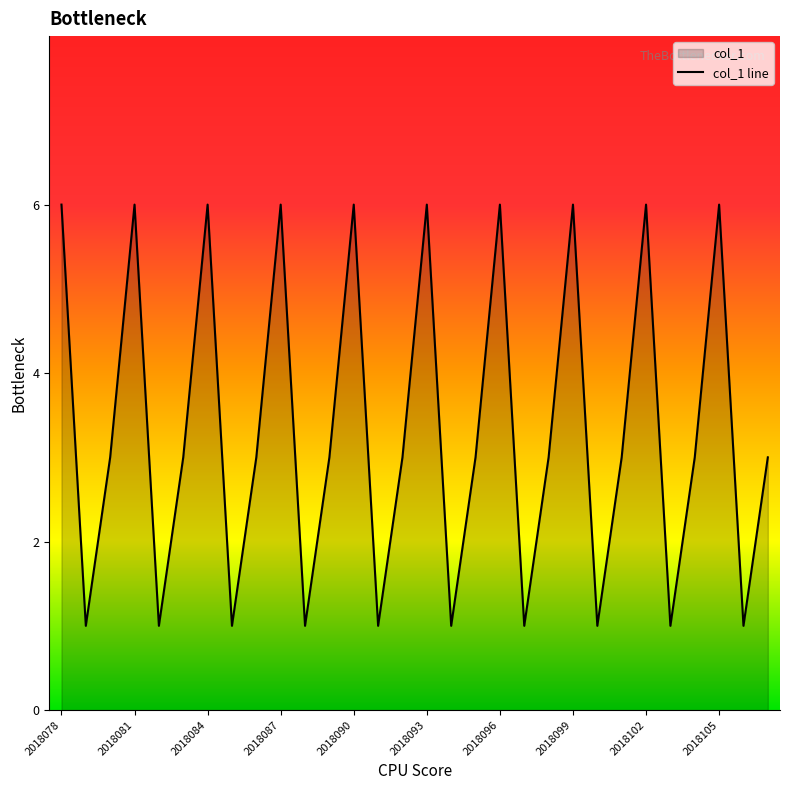

What is the difference between the maximum and minimum values?

5